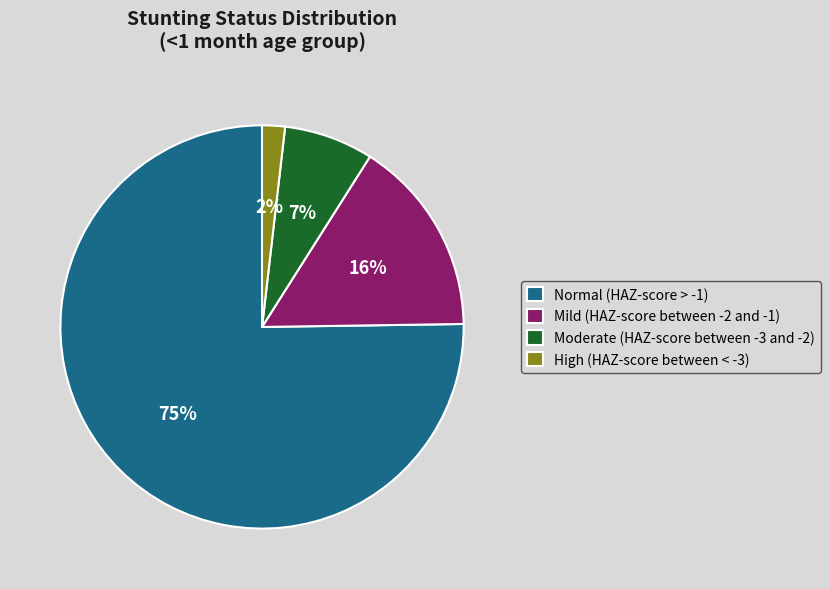

Between Moderate (HAZ-score between -3 and -2) and Normal (HAZ-score > -1), which is larger?

Normal (HAZ-score > -1)